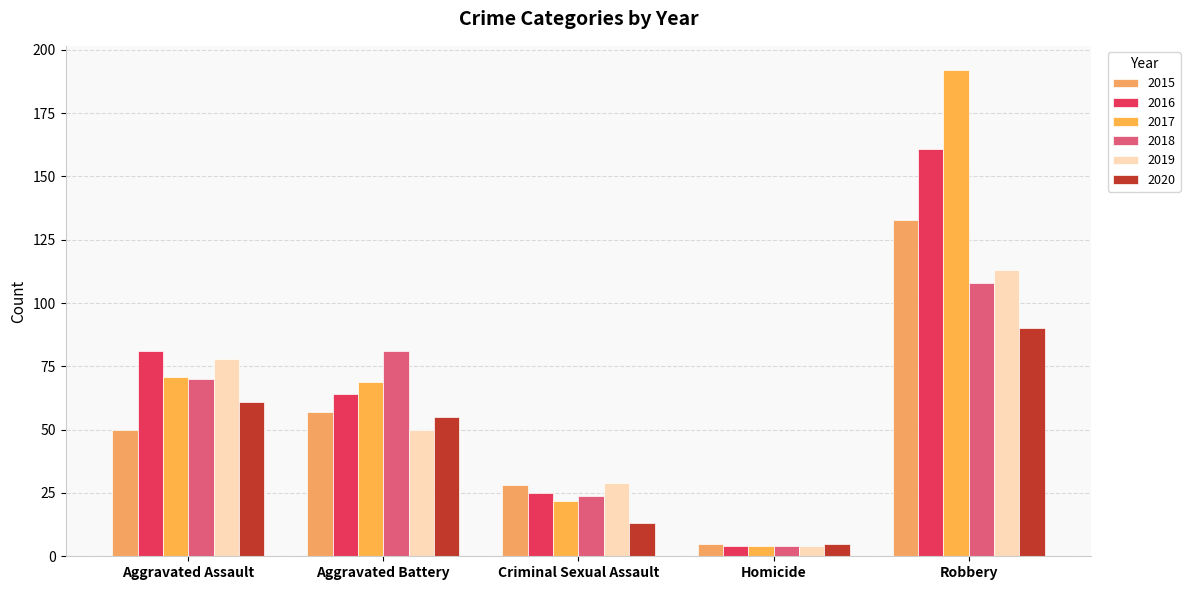

What position from the left is Criminal Sexual Assault?

3